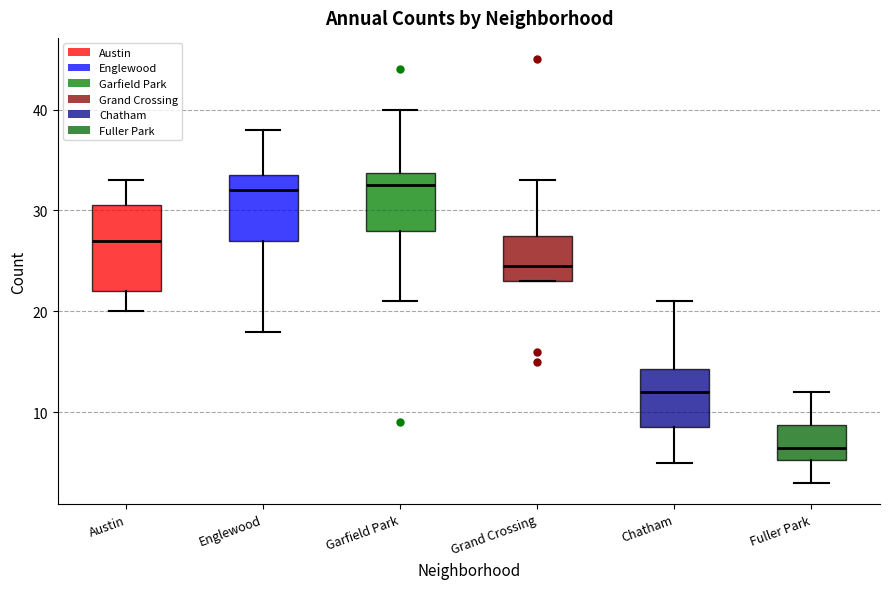

Which box is the tallest, from its lower edge to its upper edge?

Austin